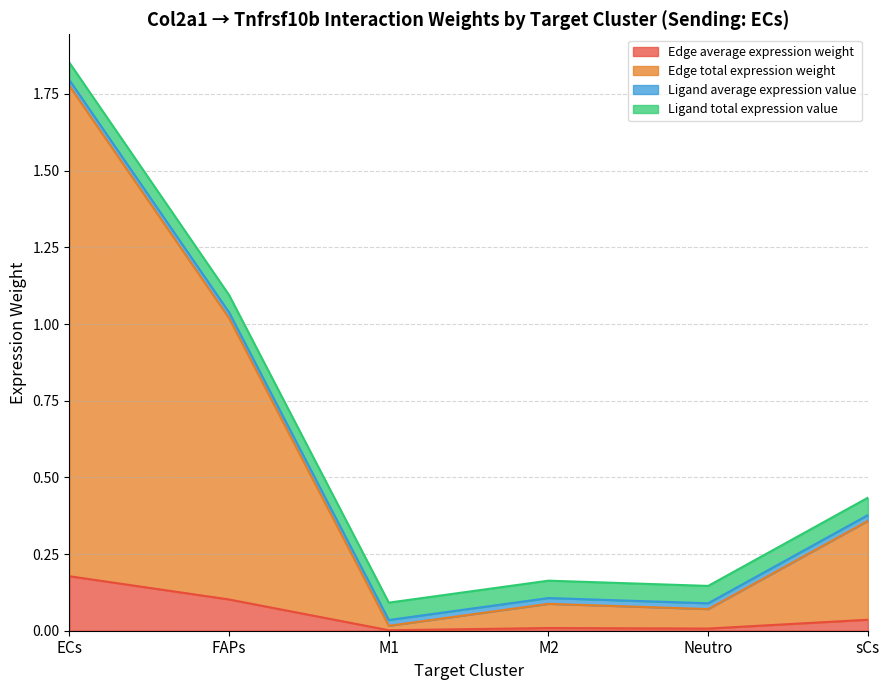

Between ECs and M1, which is larger?

ECs